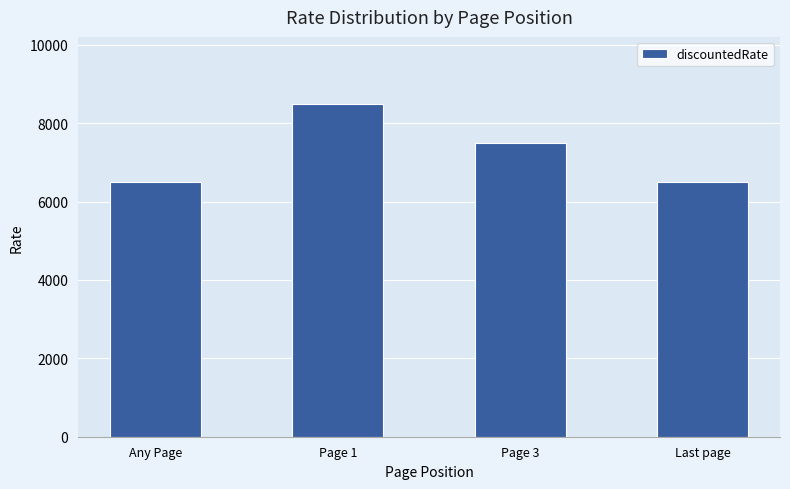

What is the difference between the values at Page 1 and Any Page?

2000